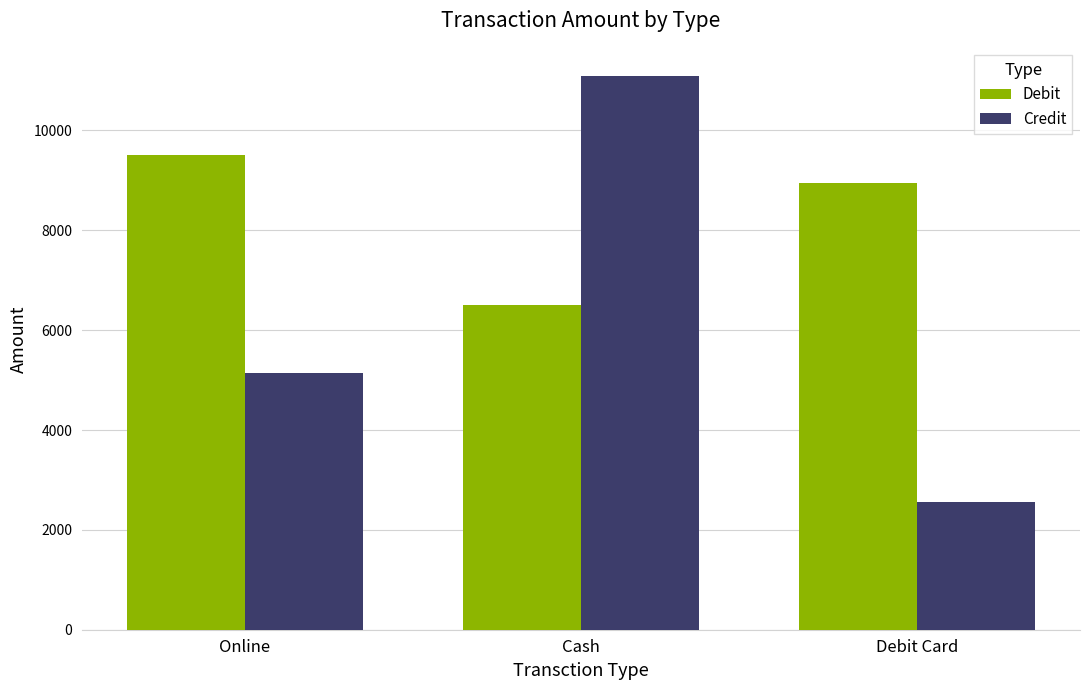

What is the difference between the Credit values at Online and Debit Card?

2590